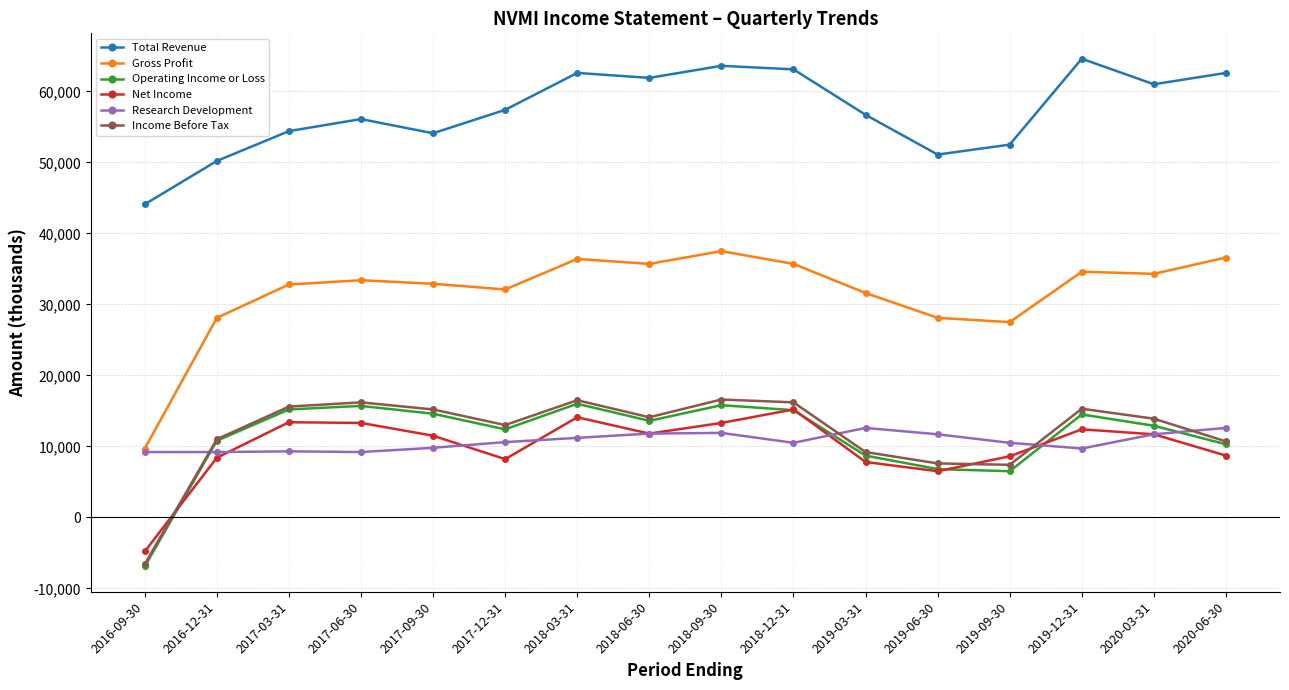

Which series has the largest total across all categories?

Total Revenue